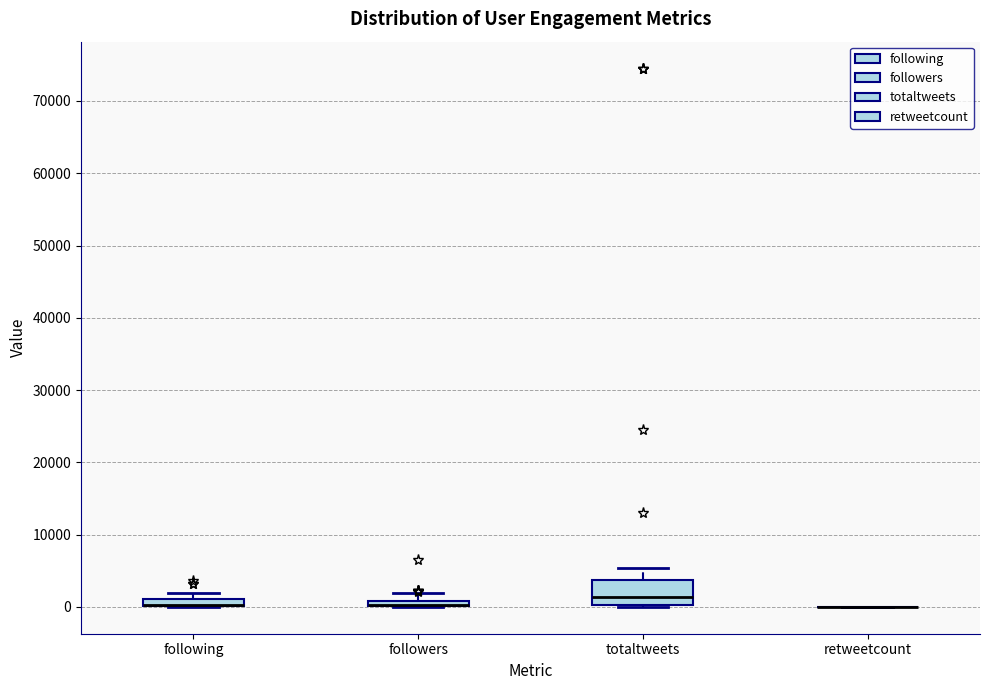

Where is the upper edge of the box for followers on the y-axis? The values are not printed on the chart, so give them approximately, as read against the axis.

1000